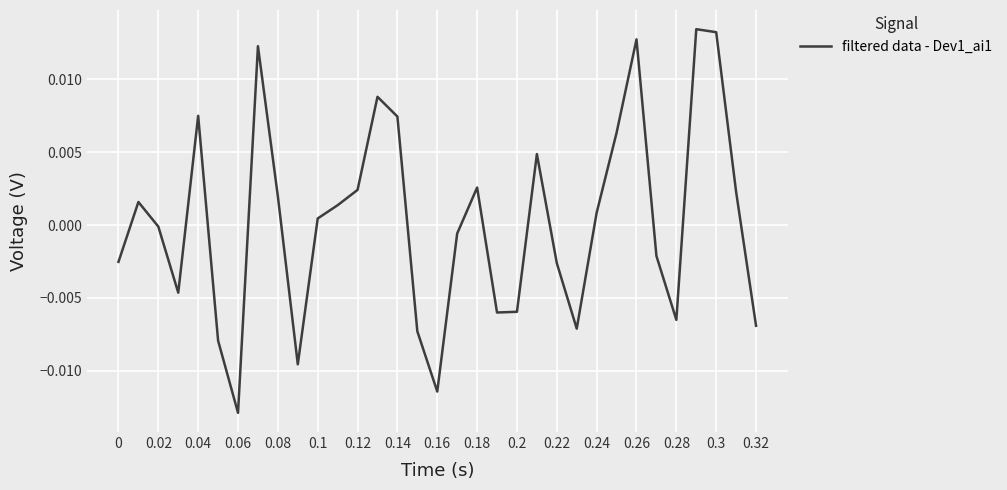

True or false: there are more than 1 points higher than both neighbors.

True